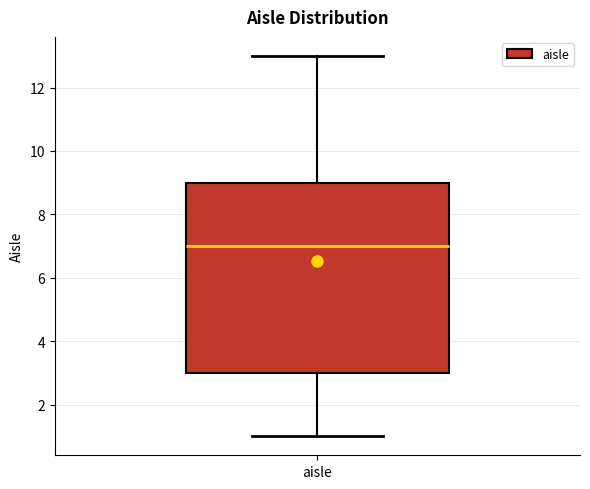

Where is the upper edge of the box for aisle on the y-axis? The values are not printed on the chart, so give them approximately, as read against the axis.

9